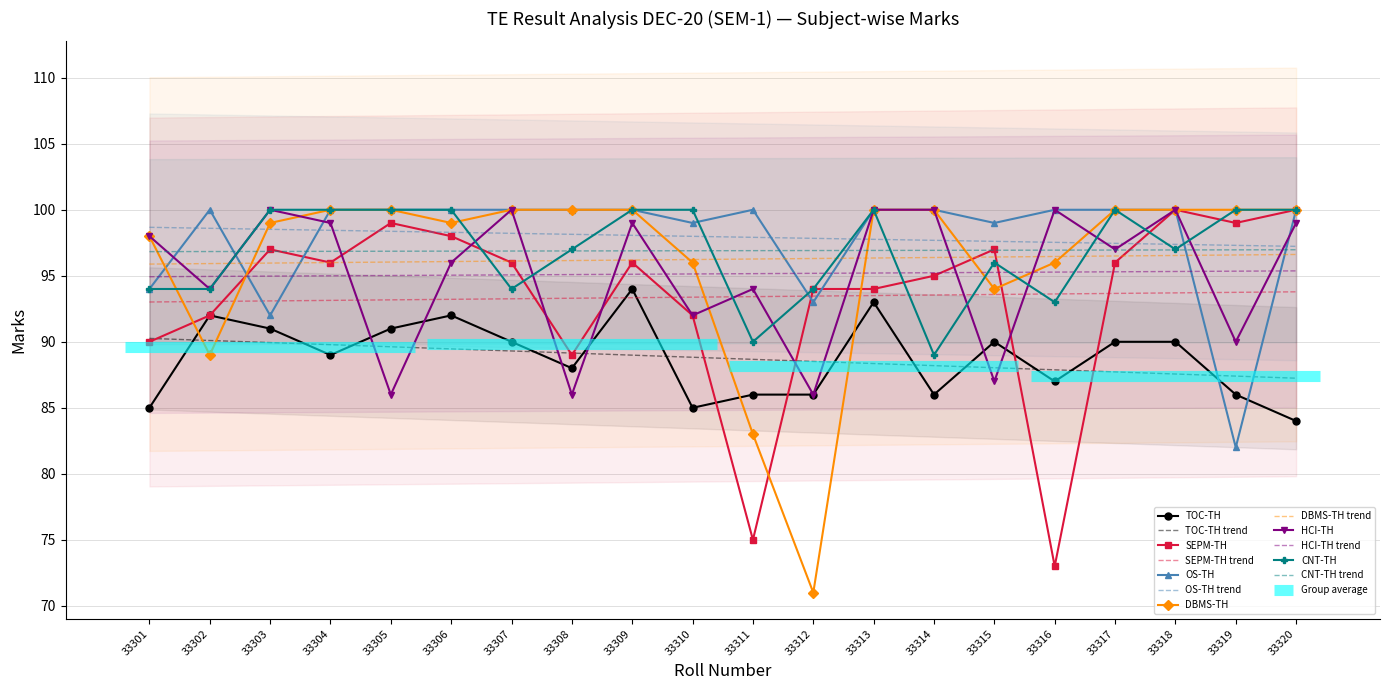

What is the average value of the DBMS-TH series?

96